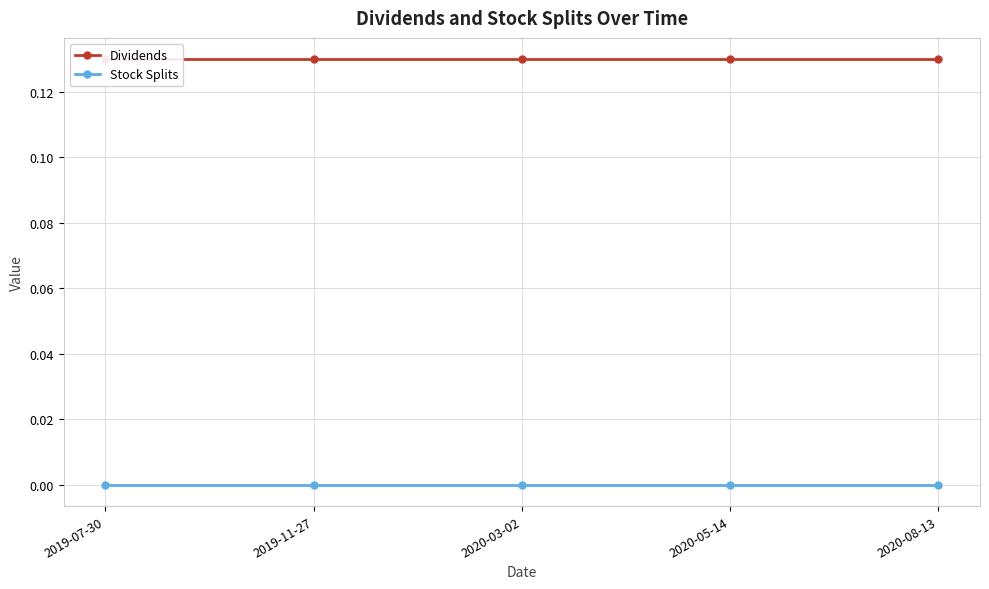

At which label does Dividends reach its peak?

2019-07-30